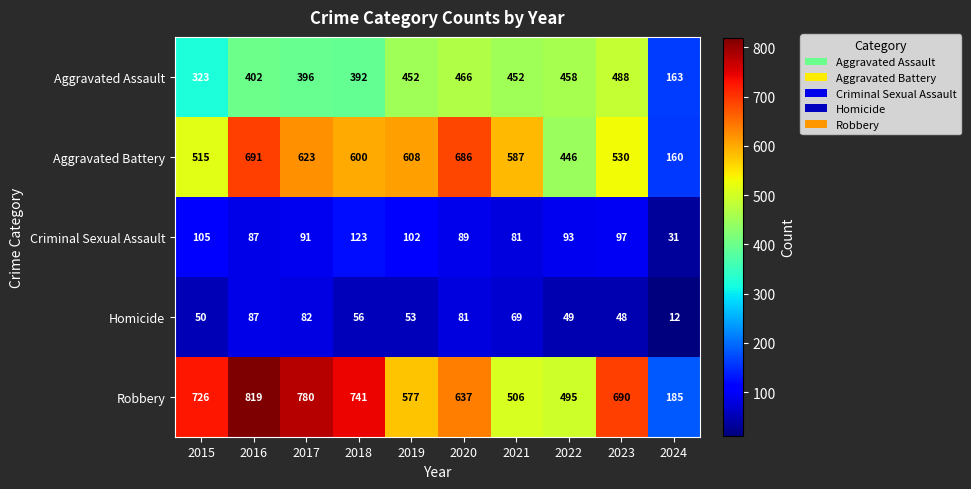

How many data points in Aggravated Assault are less than 452?

5